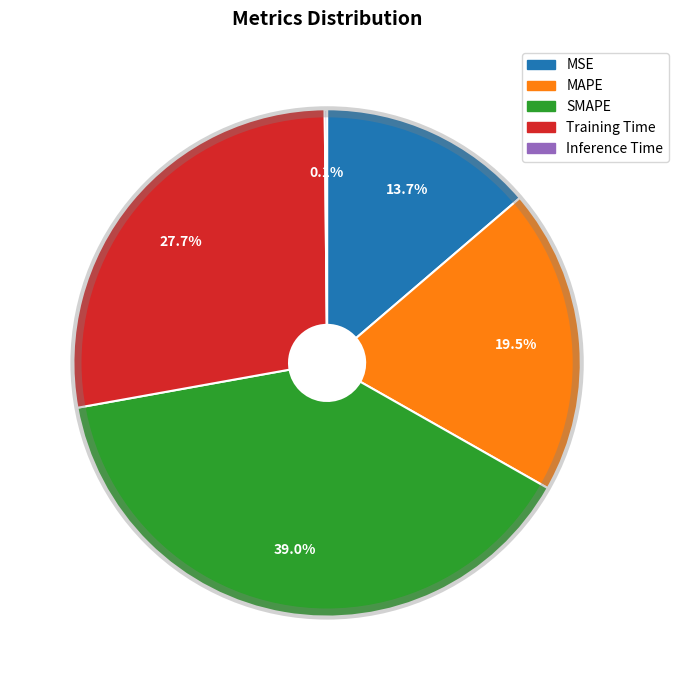

Which slice is the largest?

SMAPE